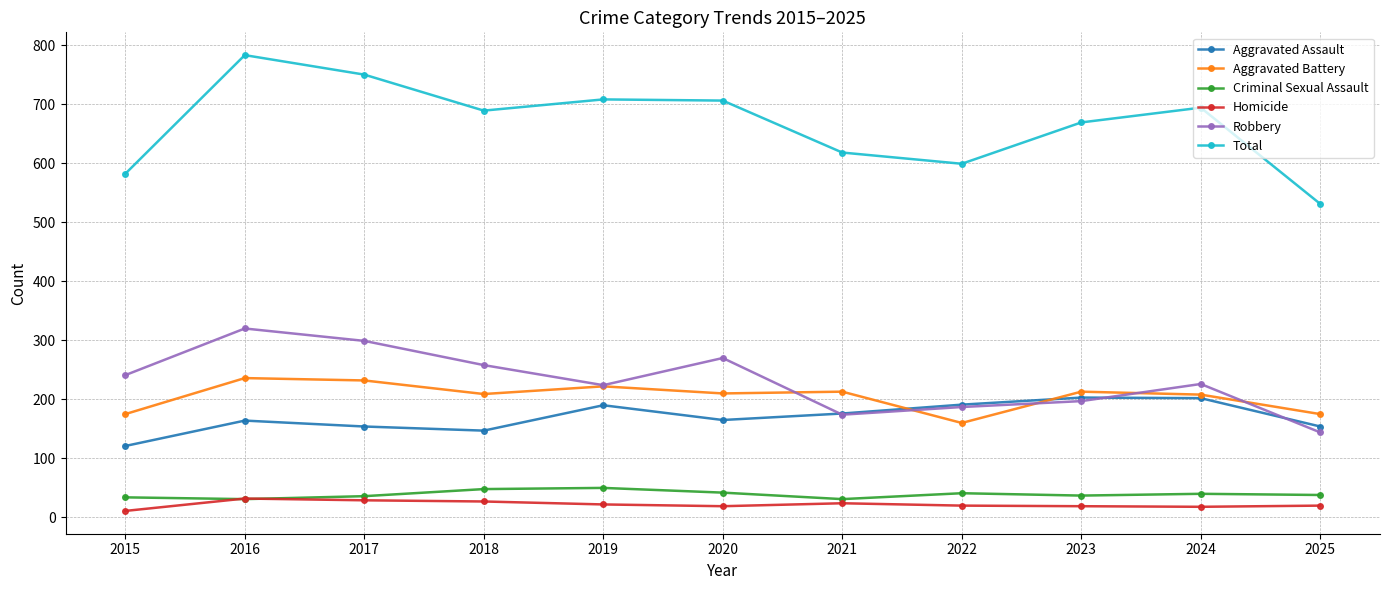

At which category does the chart reach its peak across all series?

2016